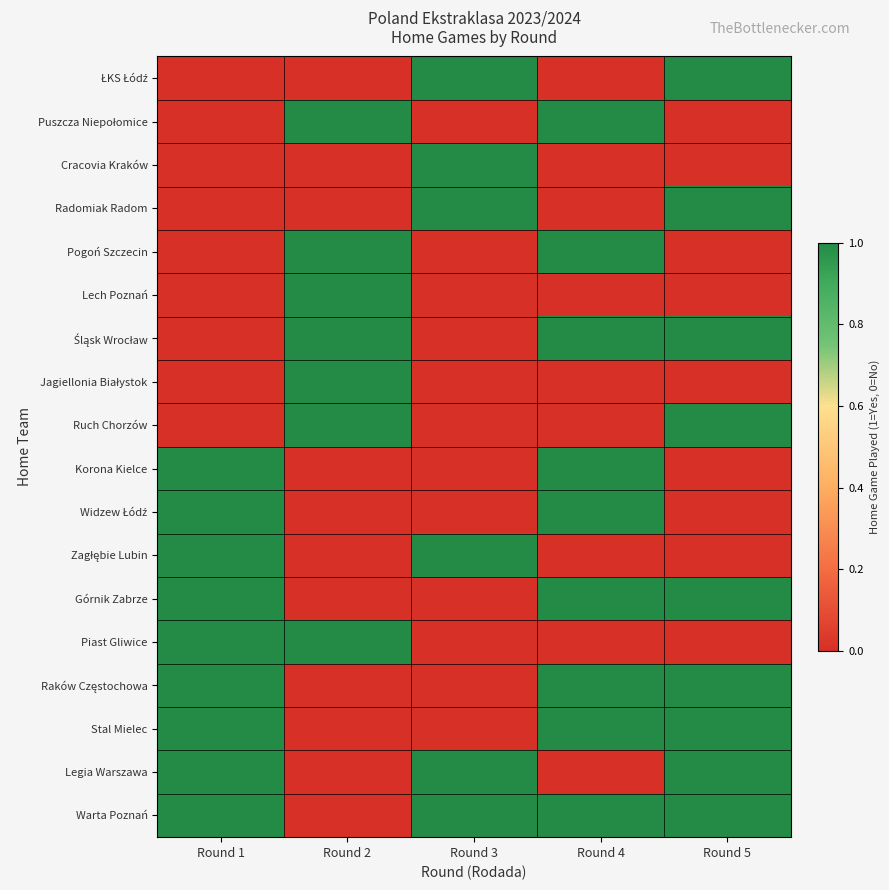

What is the spread (max minus min) of values at Round 2?

1